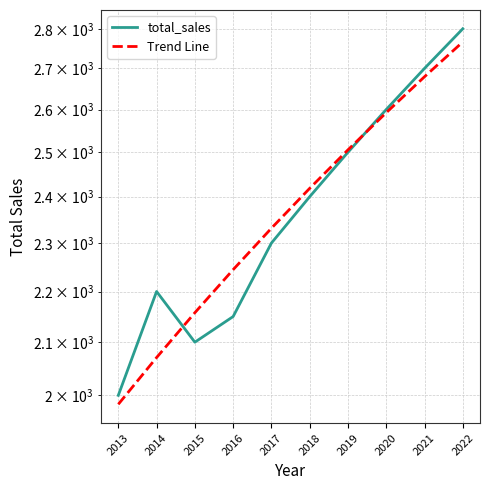

What is the maximum value for total_sales?

2800.0